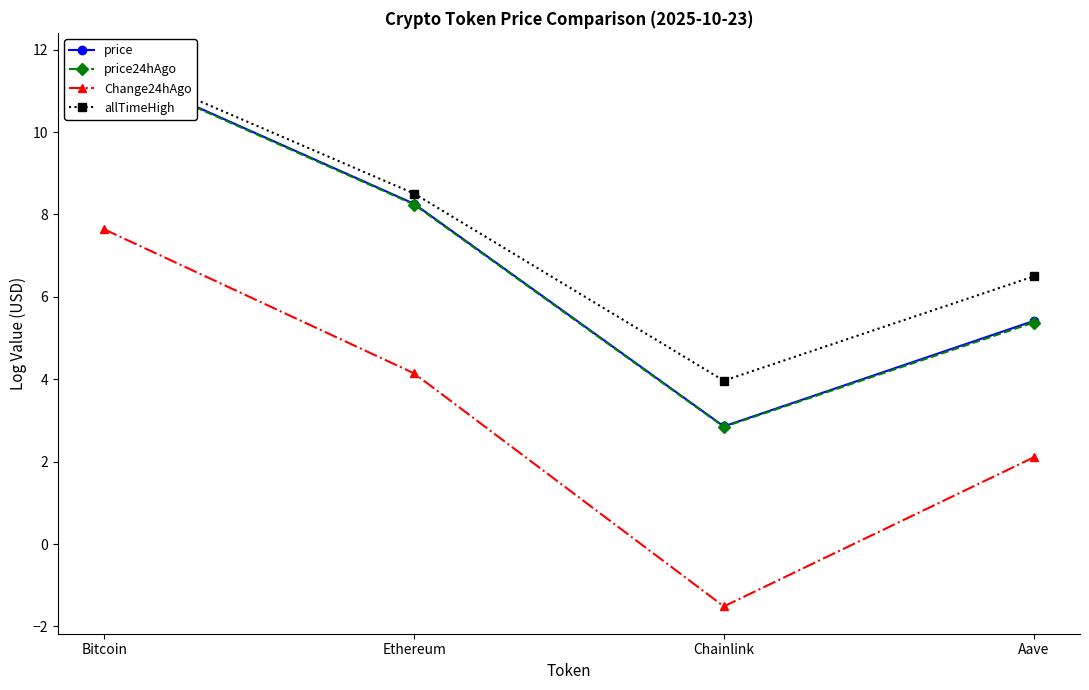

True or false: allTimeHigh has a value of 2.7 at Aave.

False